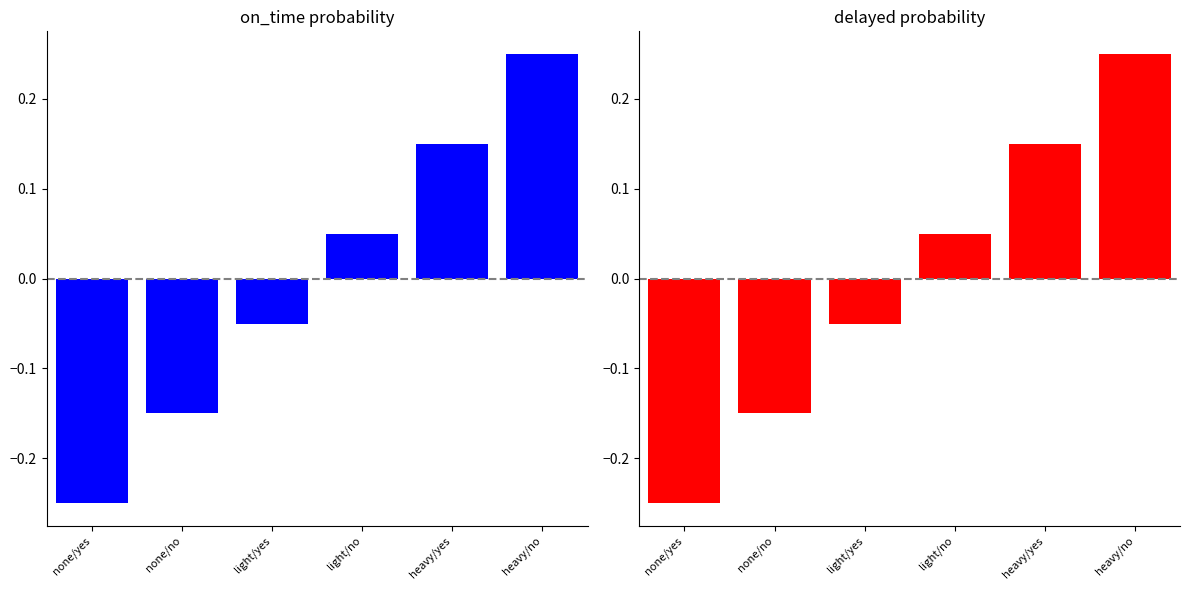

The value of delayed at none/no is -0.2. True or false?

False